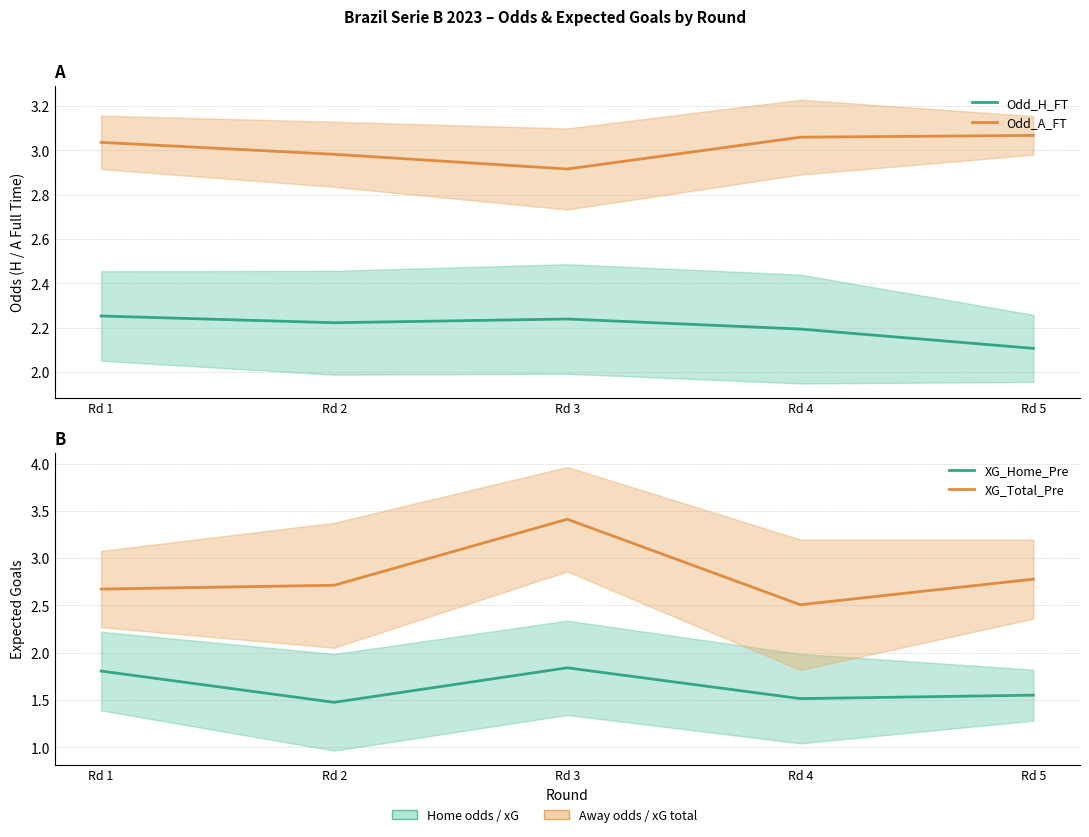

Which has a higher value, Rd 1 or Rd 3?

Rd 1